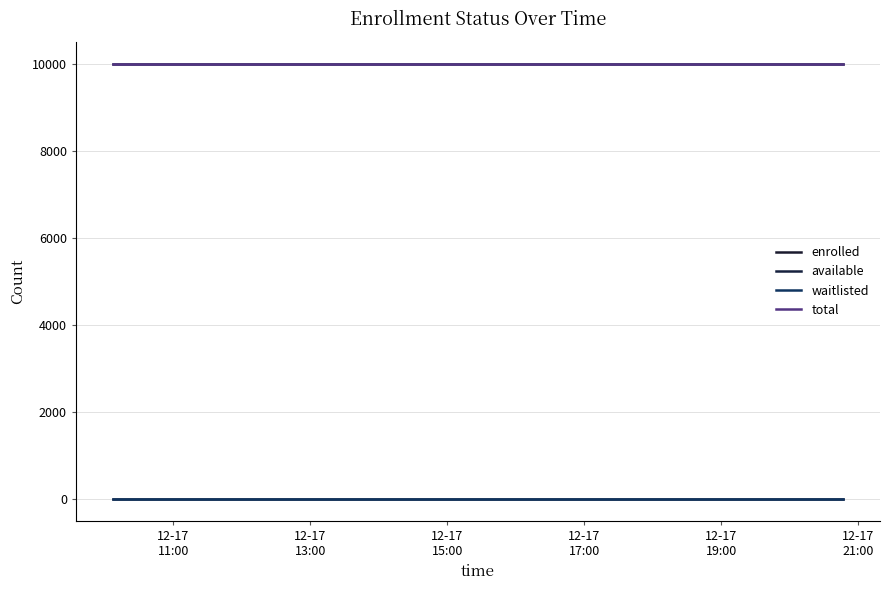

Which series has the largest total across all categories?

available